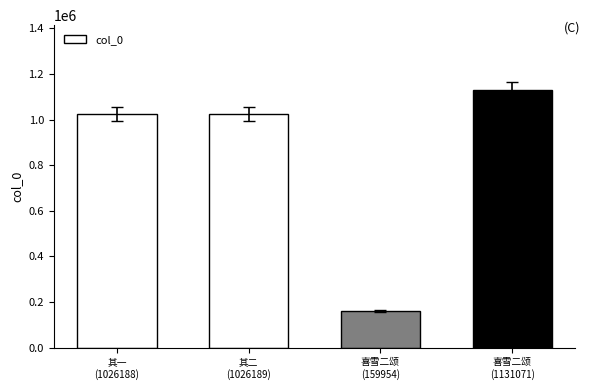

Count the number of categories in the chart.

4